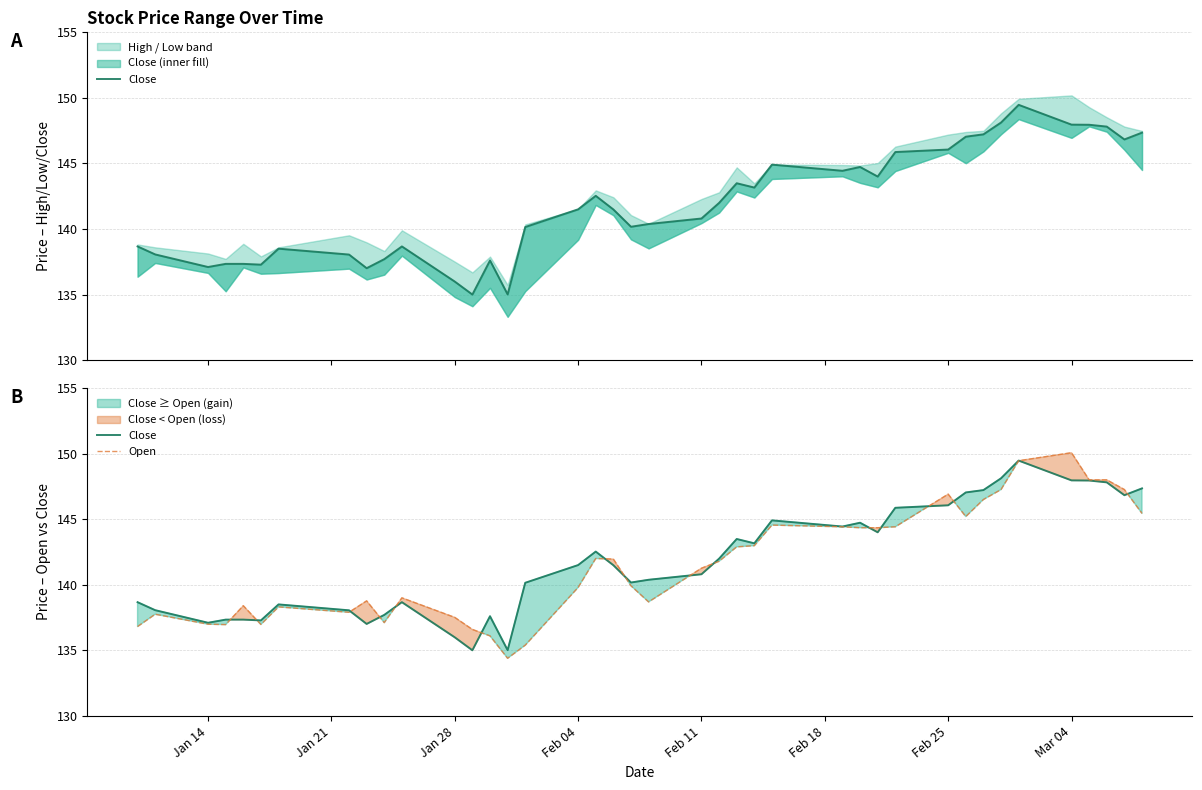

After their last crossing, which series has the higher values: Close or Open?

Close